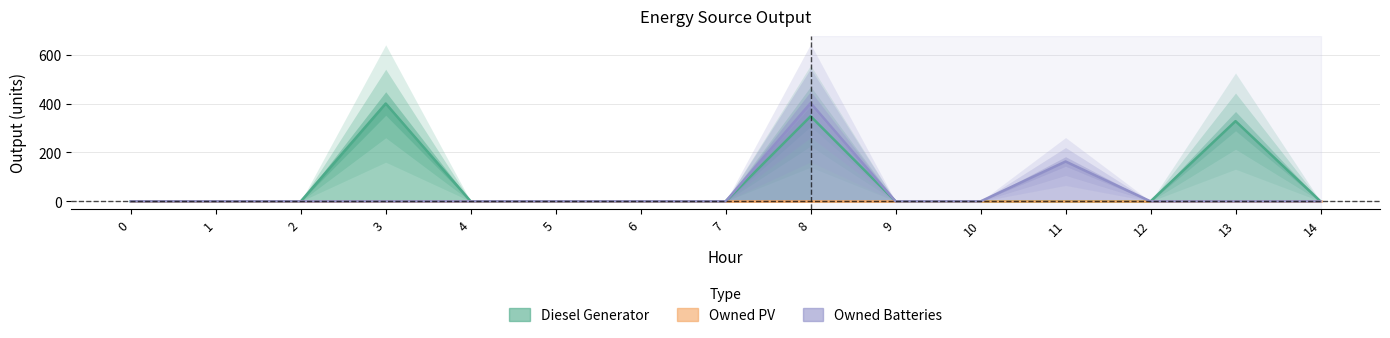

Which series has the largest range (max minus min)?

Owned Batteries